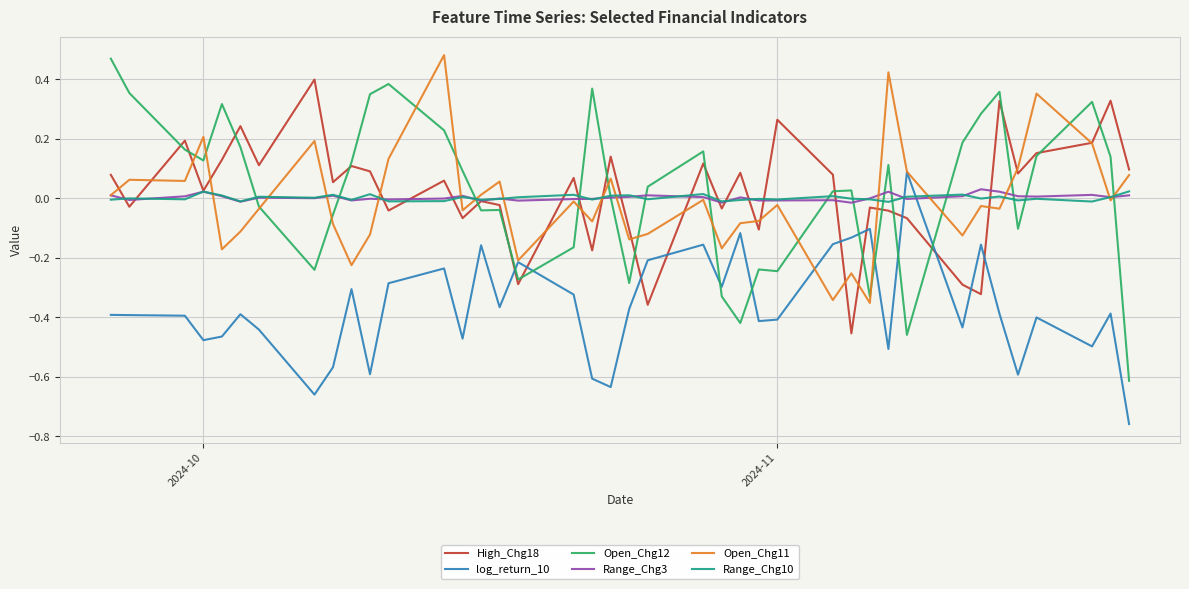

Which series has the largest range (max minus min)?

Open_Chg12